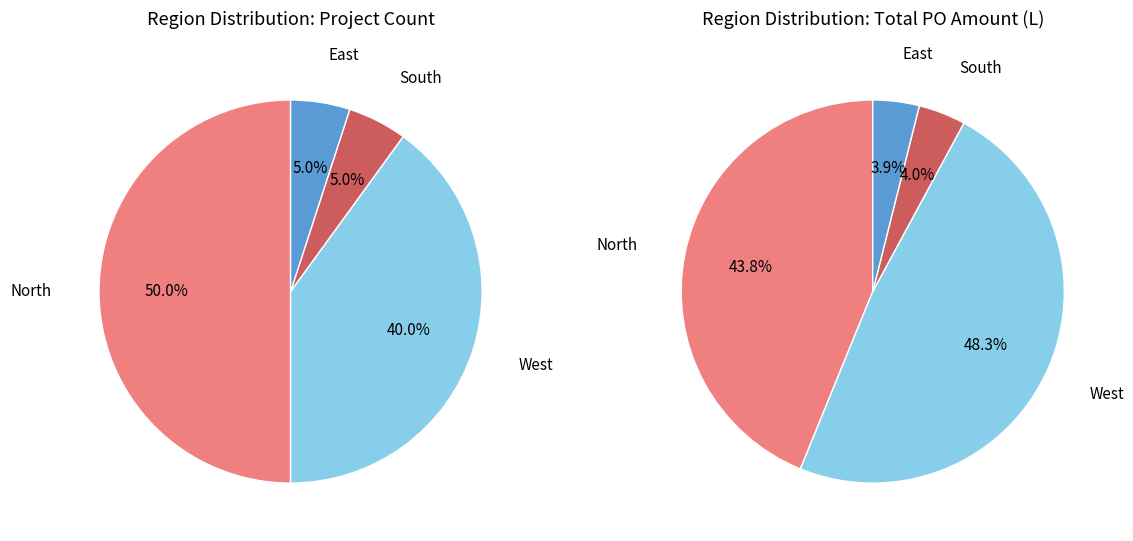

Which category has the biggest portion of the pie?

North